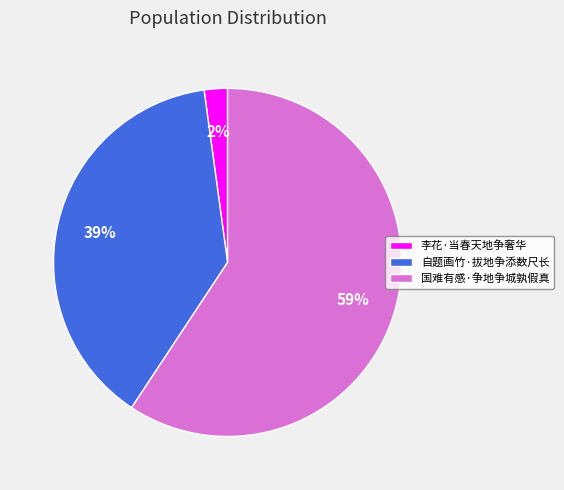

What percentage is the 自题画竹·拔地争添数尺长 slice, to the nearest percent?

39%